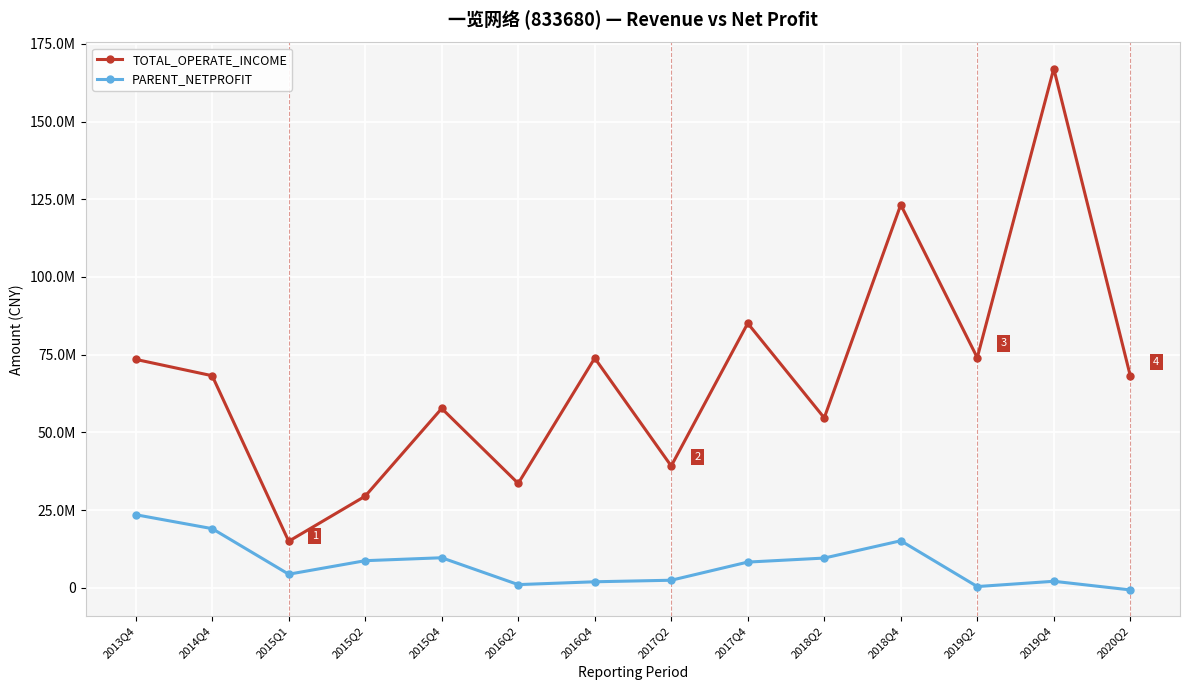

Is this an area chart (filled region under the line)?

No